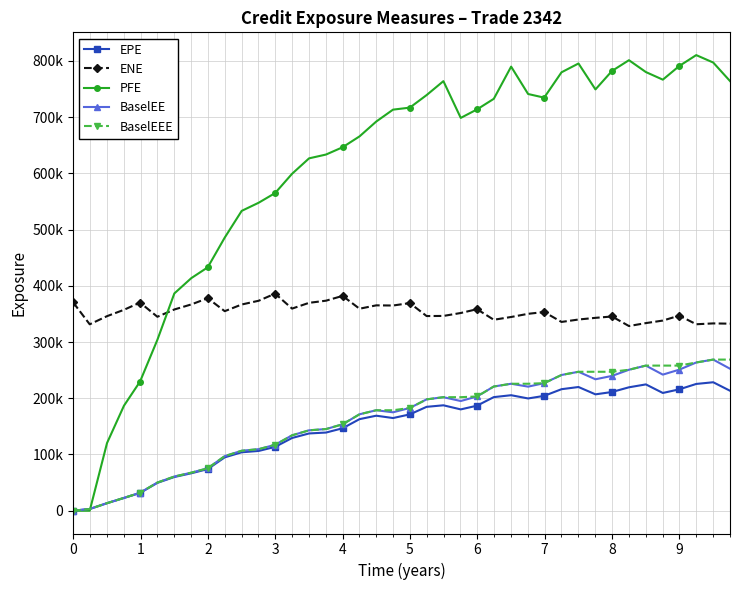

Does the chart have visible grid lines?

Yes